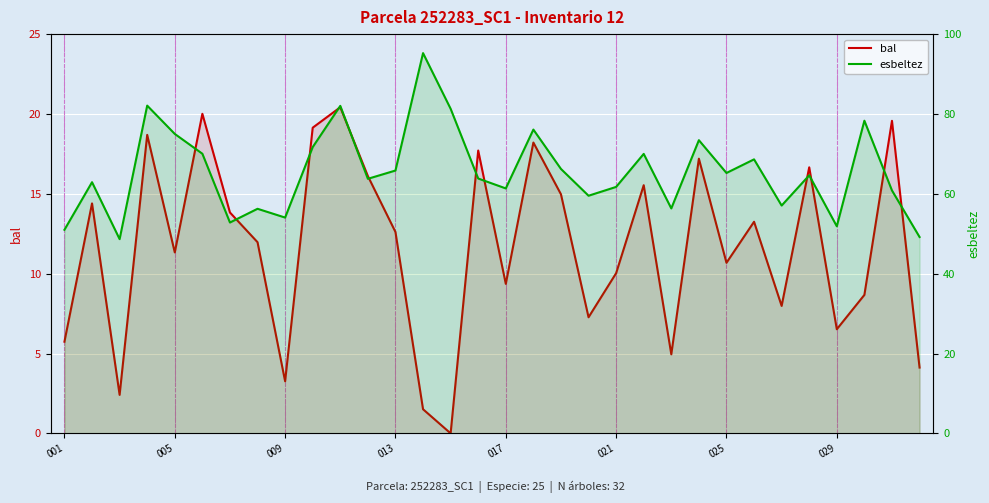

What is the average value of the esbeltez series?

65.5